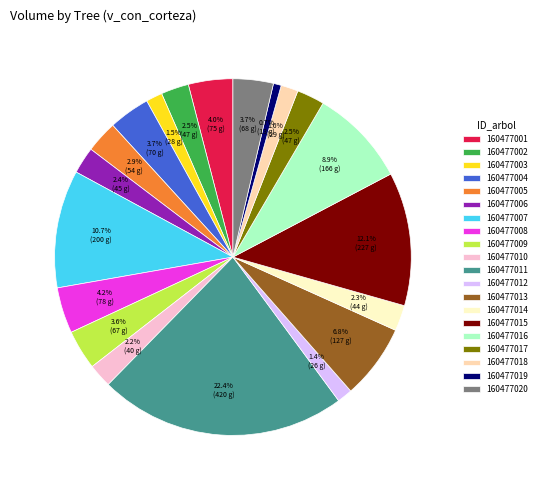

True or false: 160477008 accounts for 4% of the total.

True